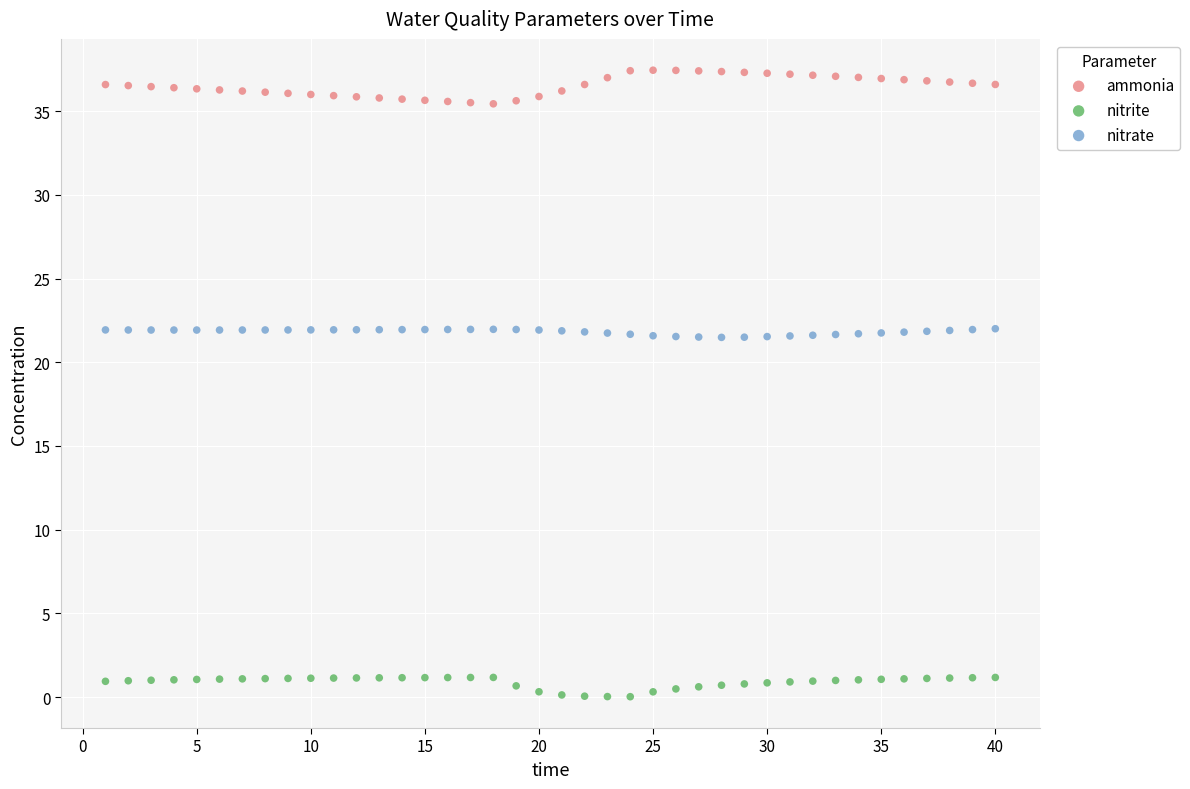

What are all the series names shown in the legend?

ammonia, nitrite, nitrate